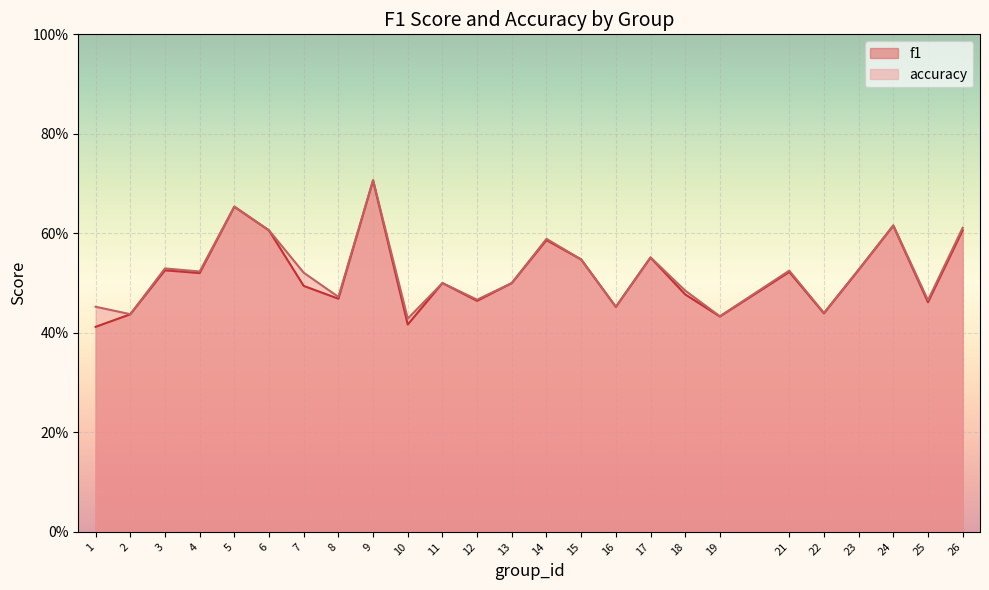

What are all the series names shown in the legend?

f1, accuracy